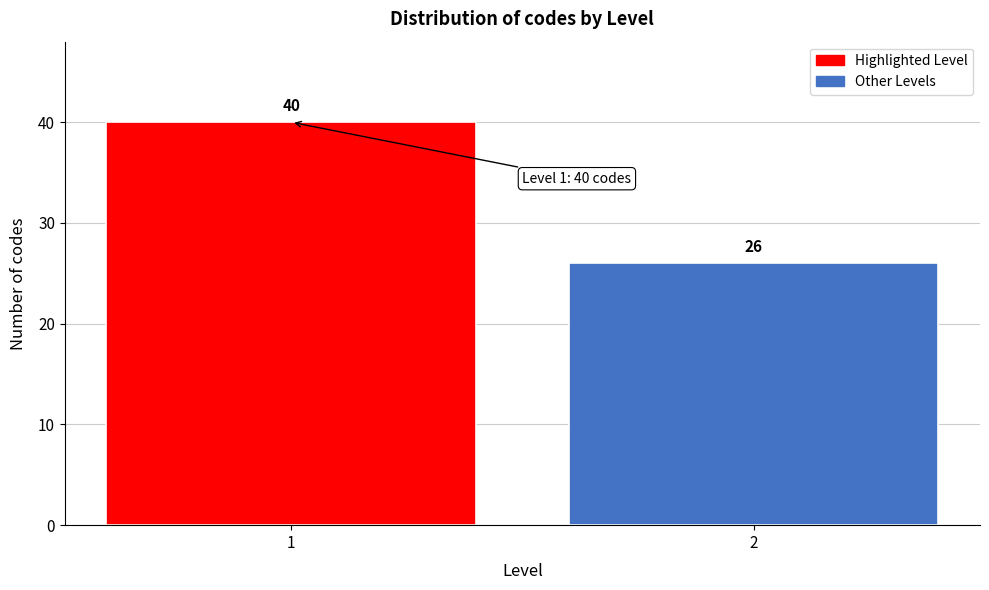

Reading right to left, extract all data points from this chart.

2=26	1=40